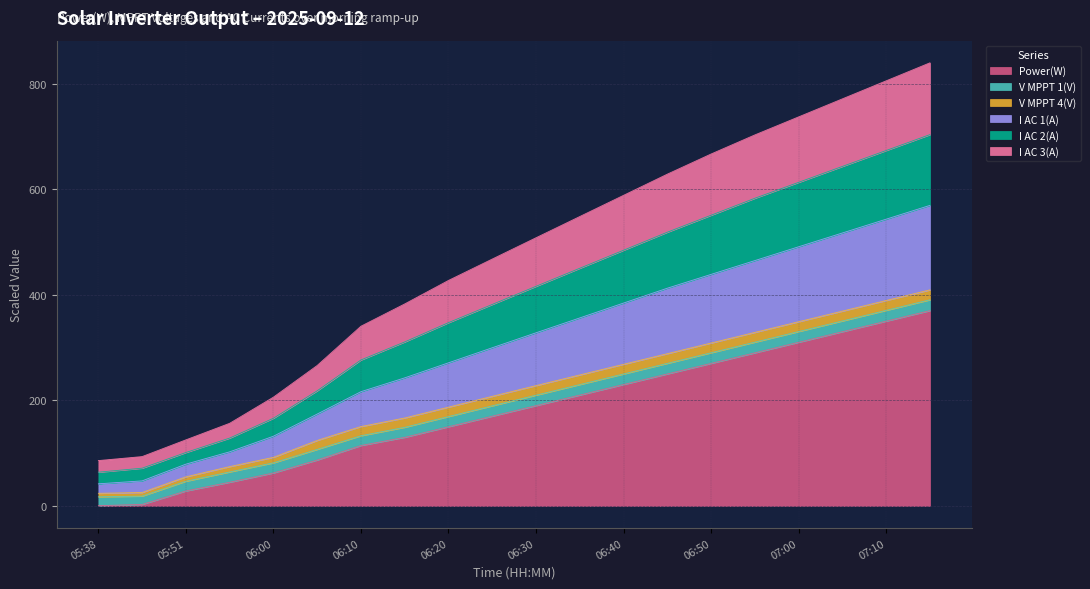

What is the label of the 3rd point from the right?

07:05